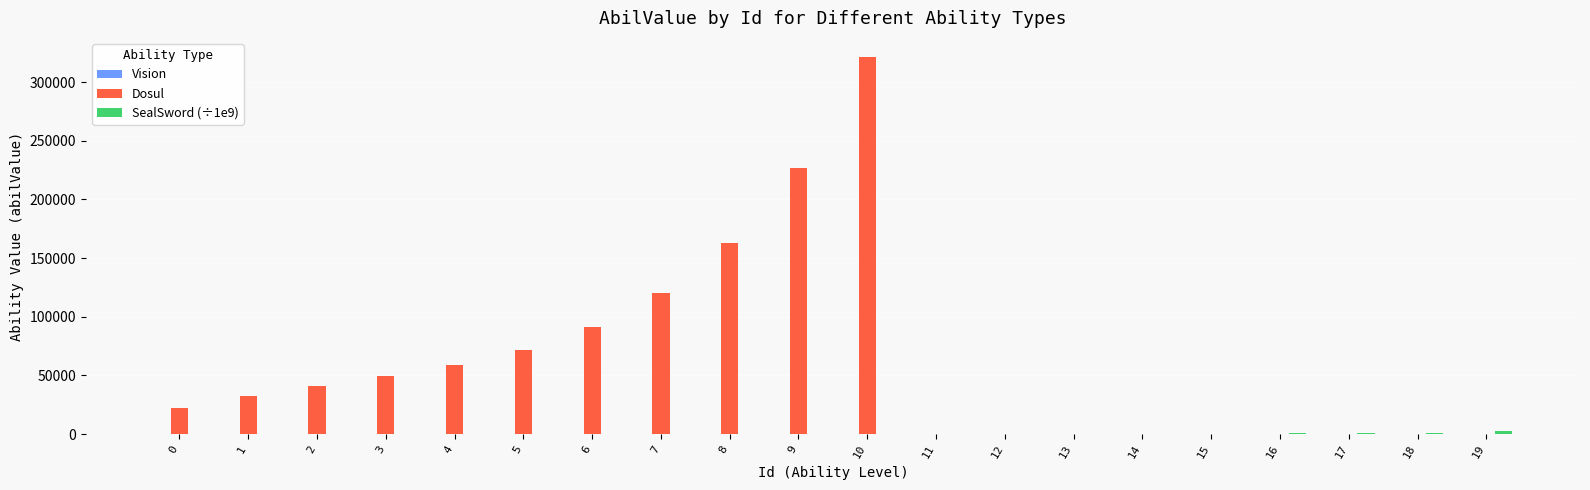

What is the total value across all series at 7?

120175.6